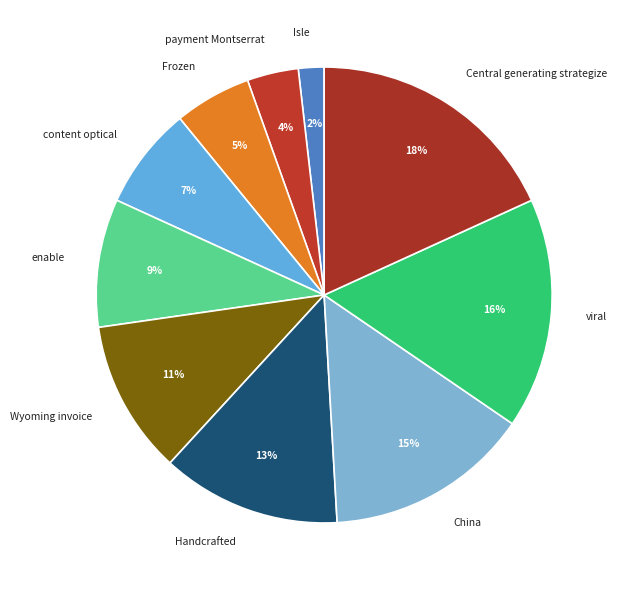

To the nearest percent, what is the difference between the largest and smallest slice percentages?

16%